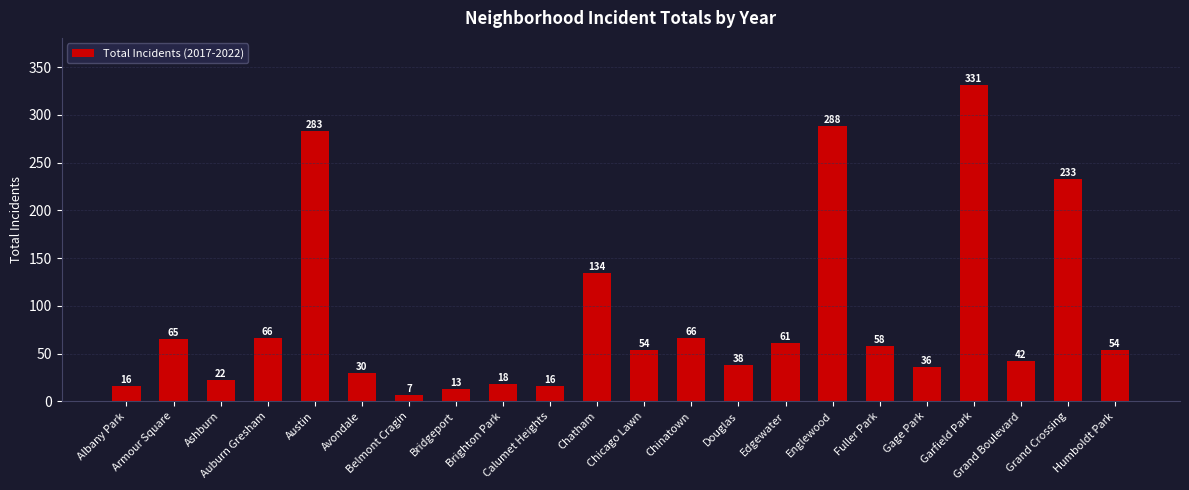

True or false: the data shows 54 at Chicago Lawn.

True